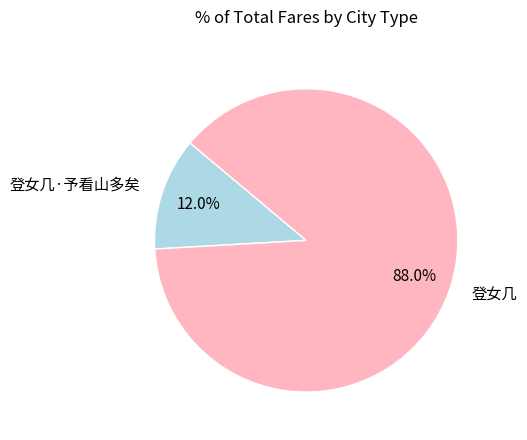

What percentage is the 登女几·予看山多矣 slice, to the nearest percent?

12%